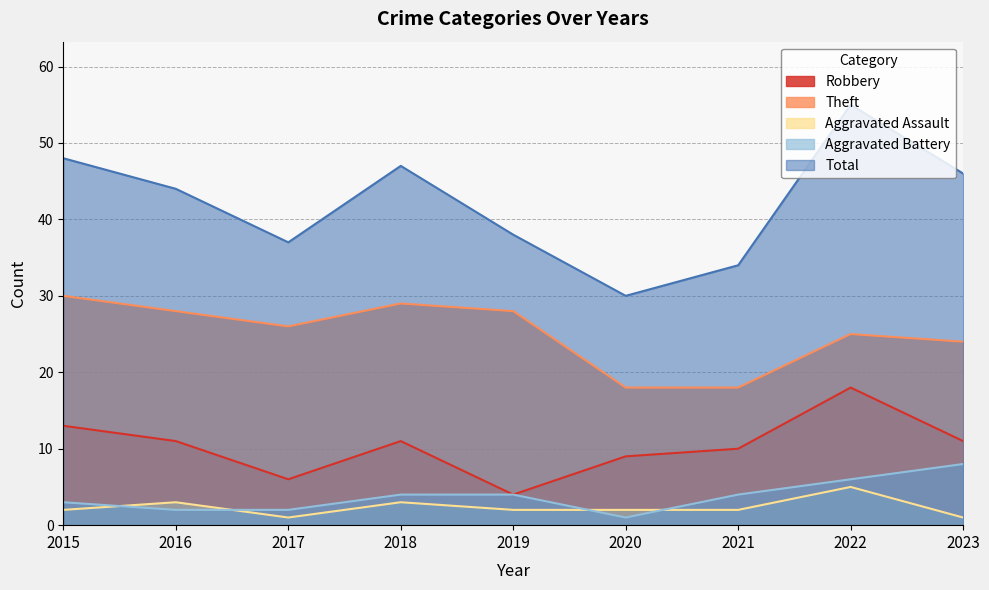

True or false: Aggravated Battery and Theft cross at least once.

False